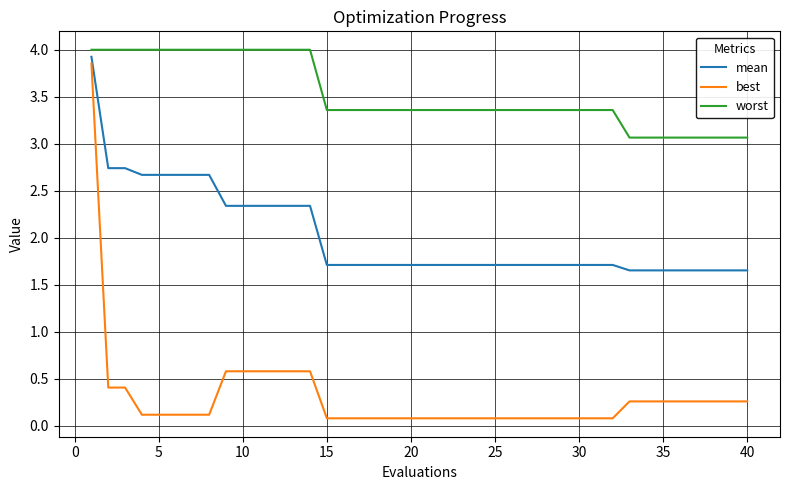

Rank the series by their average value, from highest to lowest.

worst, mean, best